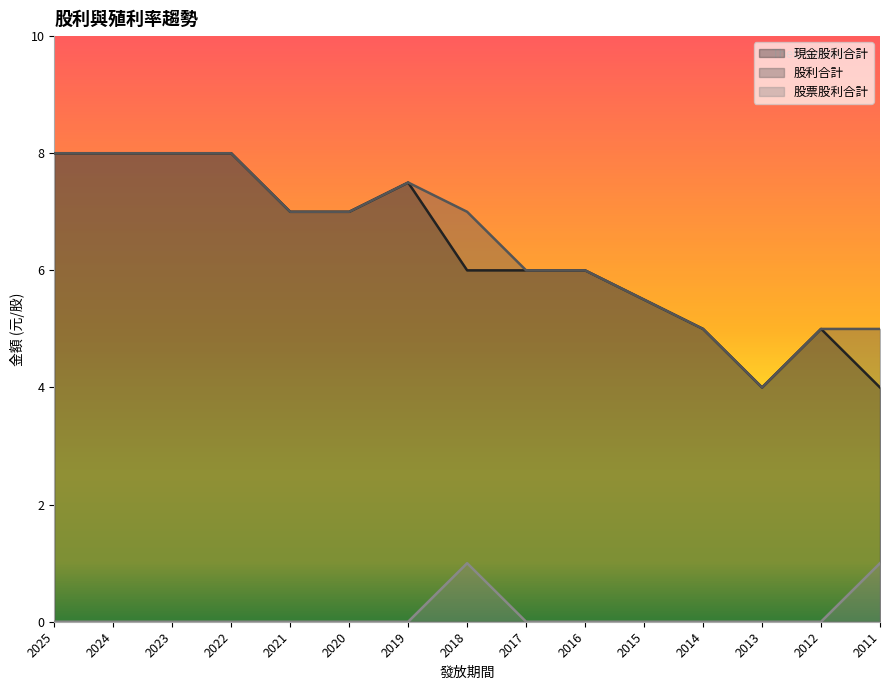

What is the lowest value of the 現金股利合計 series?

4.0